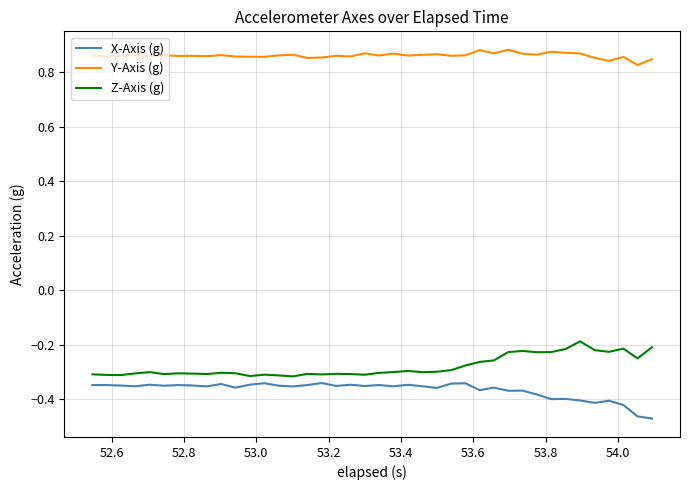

Rank the series by their maximum value, from lowest to highest.

X-Axis (g), Z-Axis (g), Y-Axis (g)